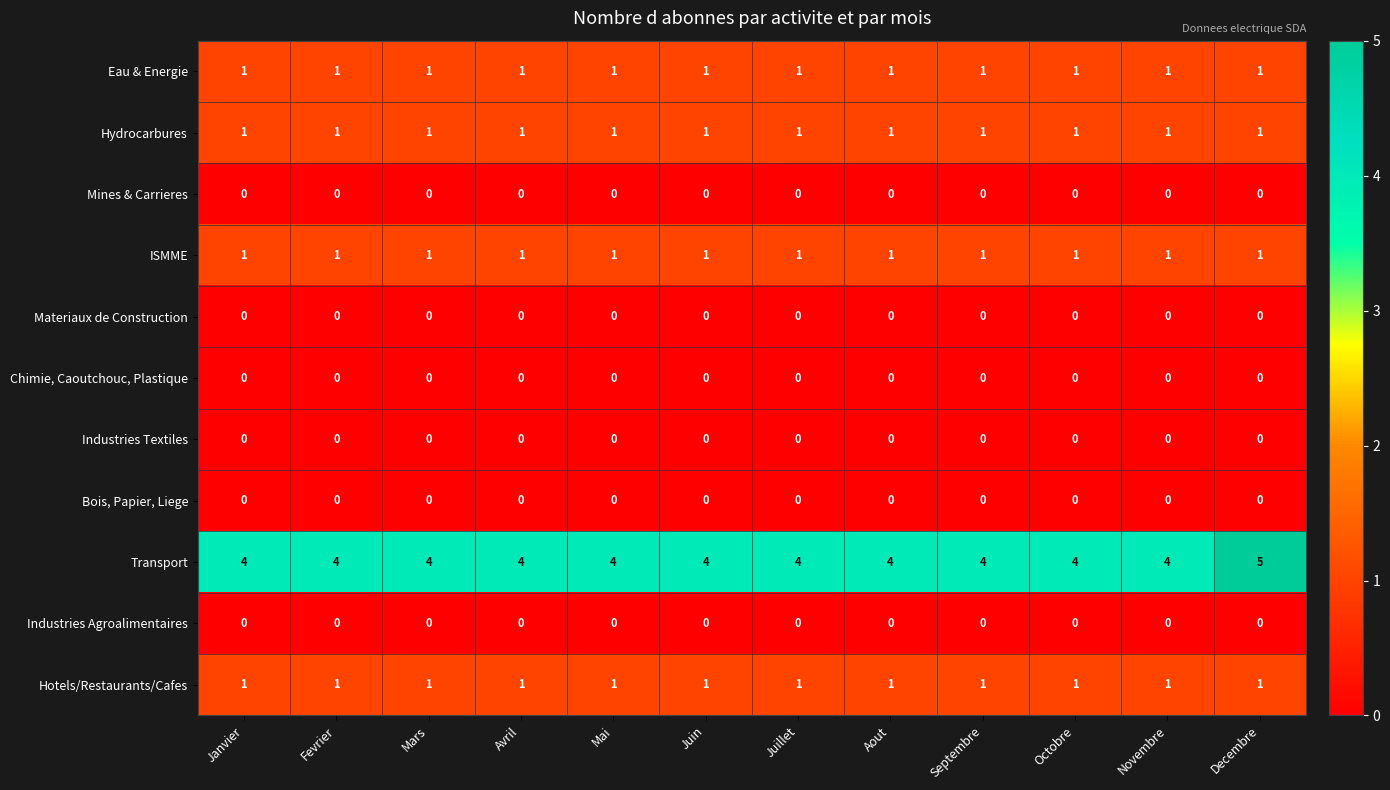

The Transport series shows 4 at Juillet. True or false?

True